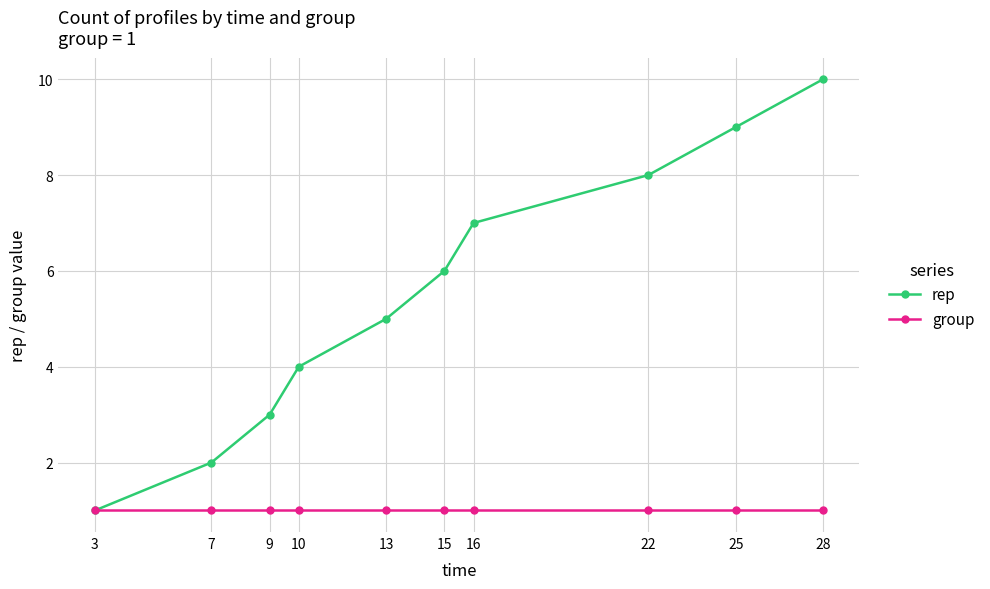

Reading right to left, list all the values displayed in this chart.

rep: 28=10	25=9	22=8	16=7	15=6	13=5	10=4	9=3	7=2	3=1
group: 28=1	25=1	22=1	16=1	15=1	13=1	10=1	9=1	7=1	3=1